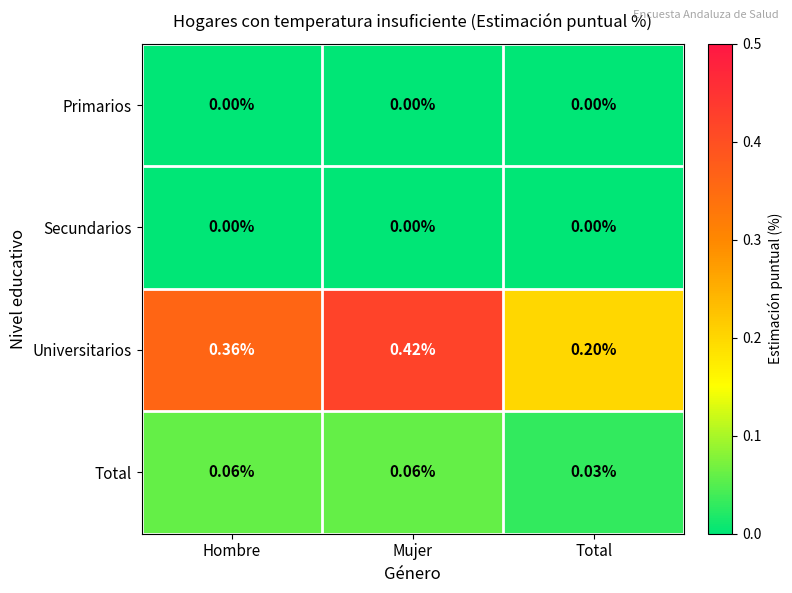

Is the value of Total at Total greater than the value of Universitarios at Total?

No